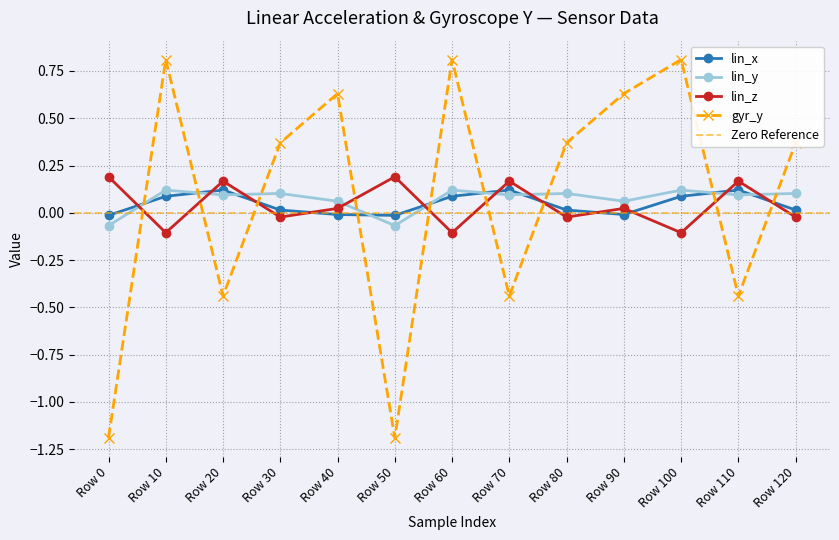

How many times do lin_x and lin_y cross each other?

9